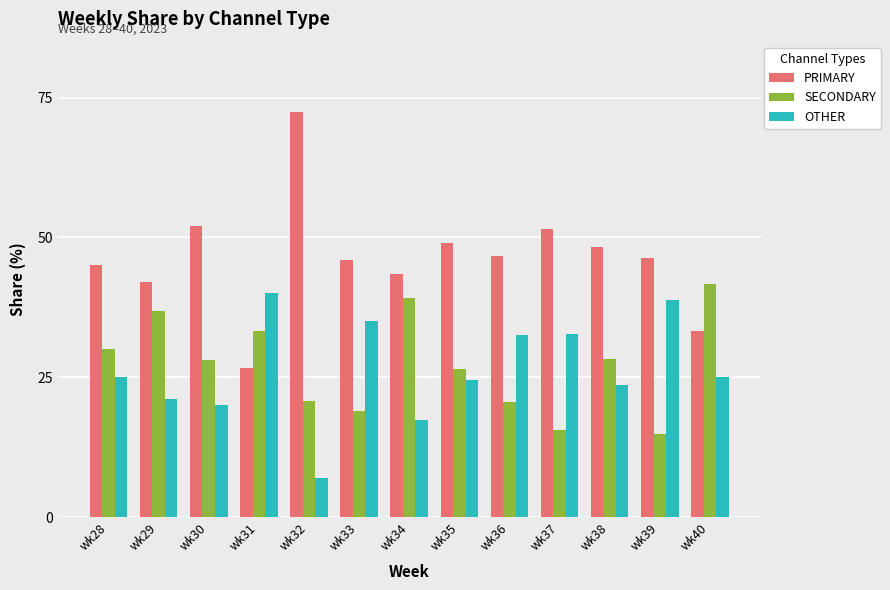

True or false: OTHER has a value of 25.0 at wk28.

True